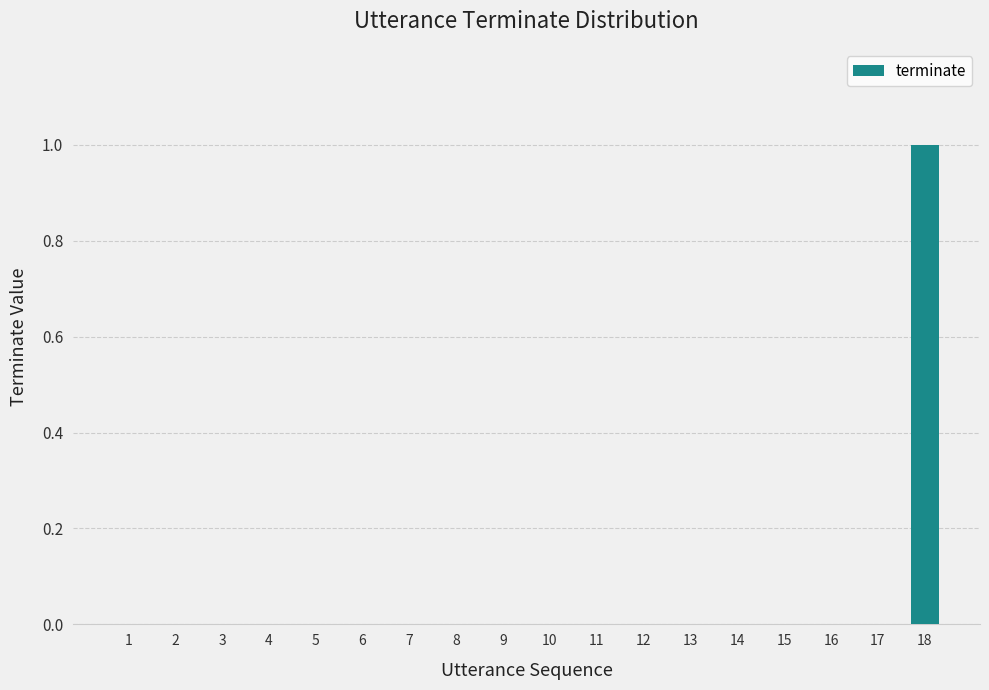

At which category does the chart reach its peak across all series?

18